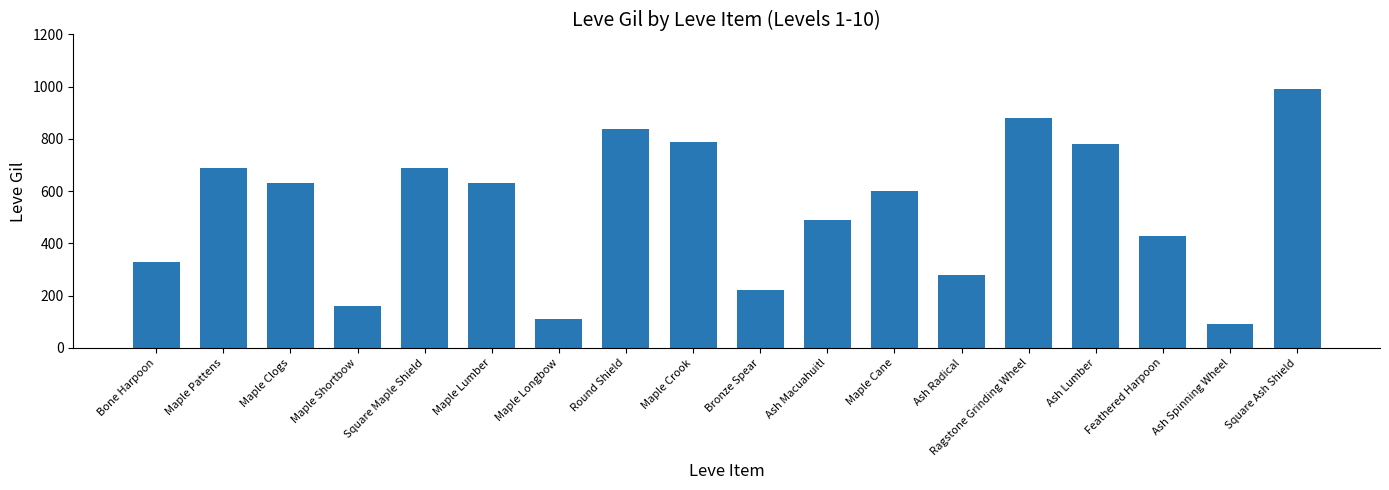

What position from the left is Bone Harpoon?

1